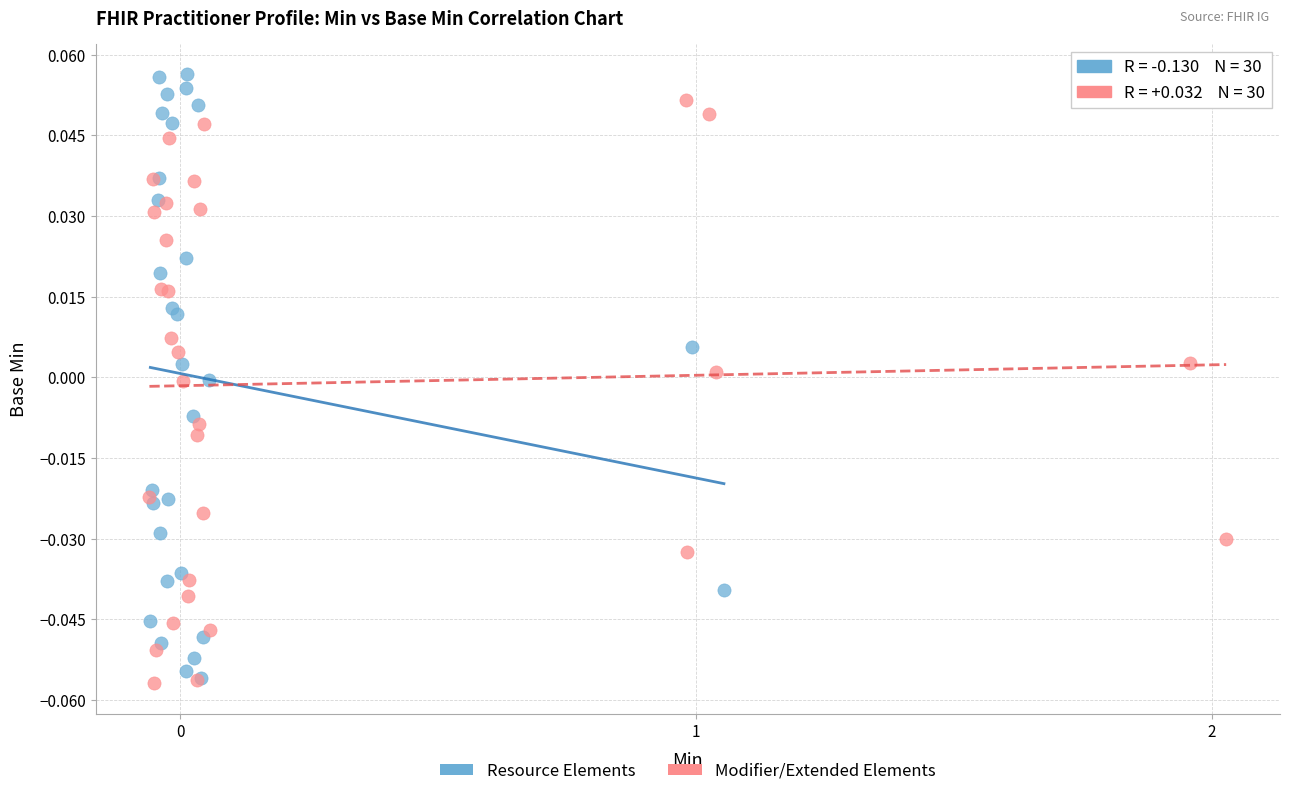

Which series contains the highest Y value?

Resource Elements